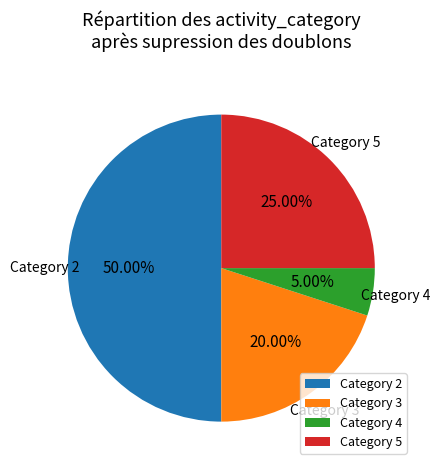

What is the ratio of the value at Category 3 to the value at Category 4?

4.0